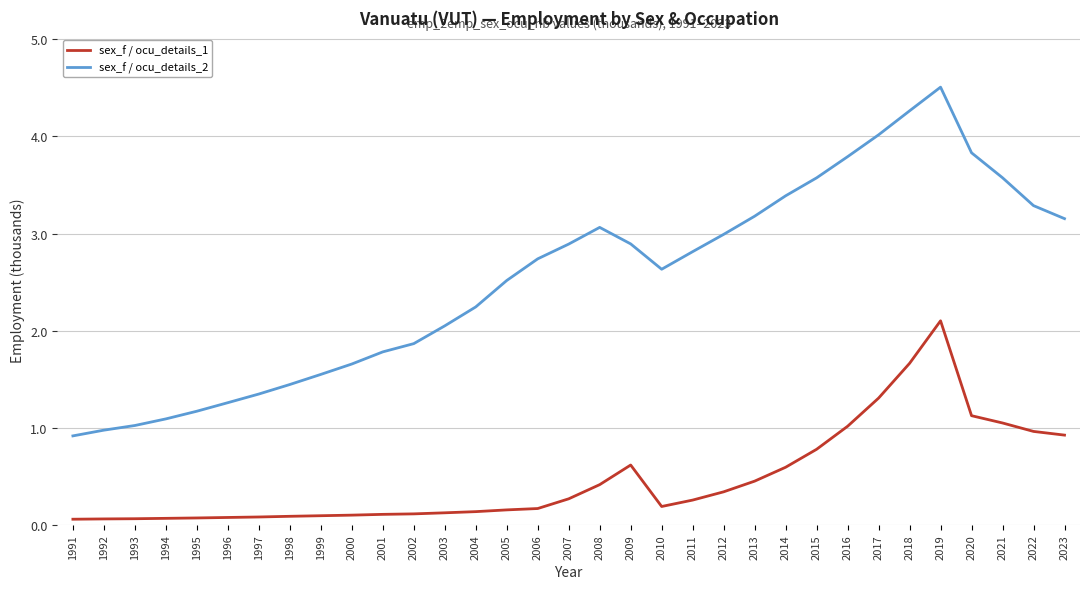

Is the value of sex_f / ocu_details_2 at 1998 greater than the value of sex_f / ocu_details_1 at 2003?

Yes